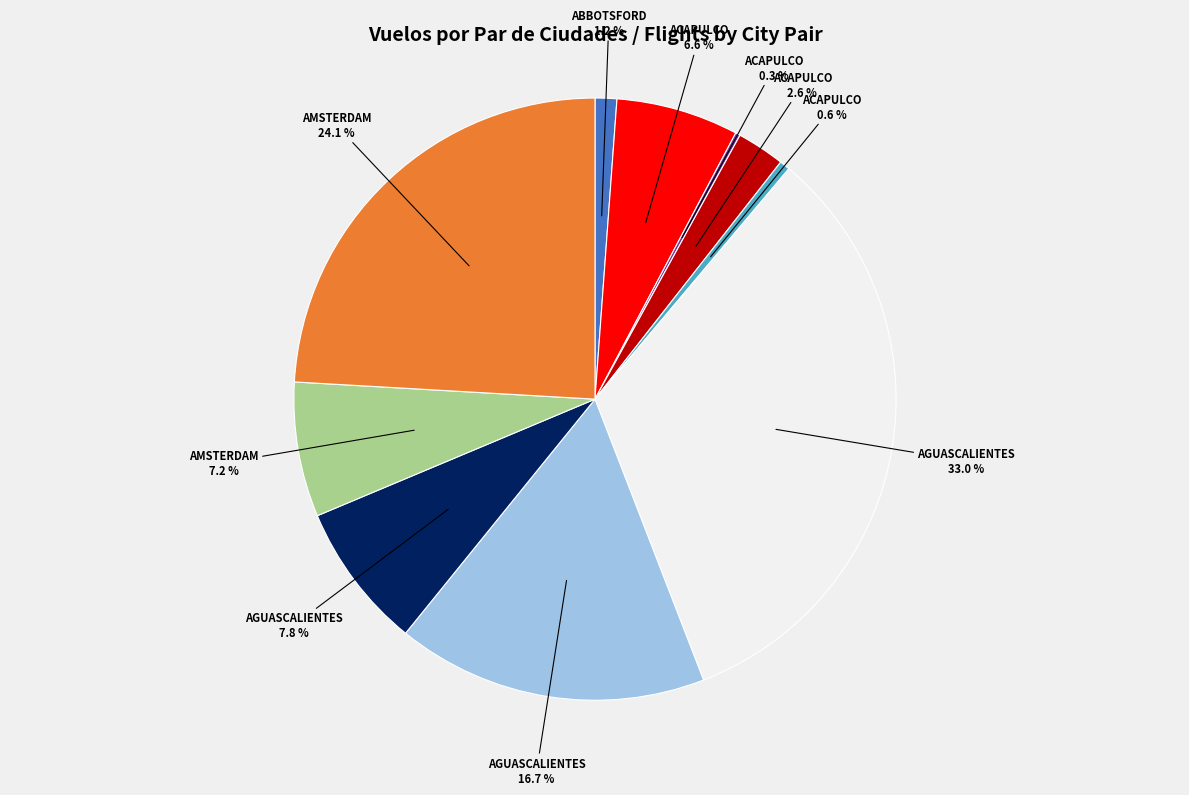

Is there any slice that represents more than half of the pie?

No